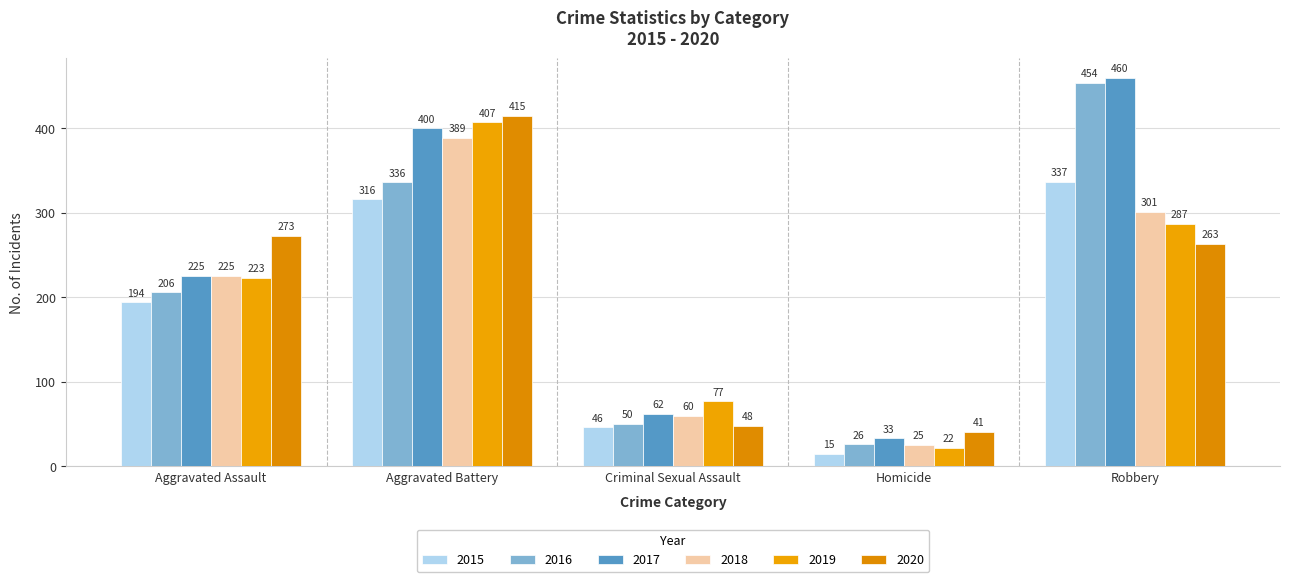

What is the value of the 2017 bar at the 4th from the left?

33